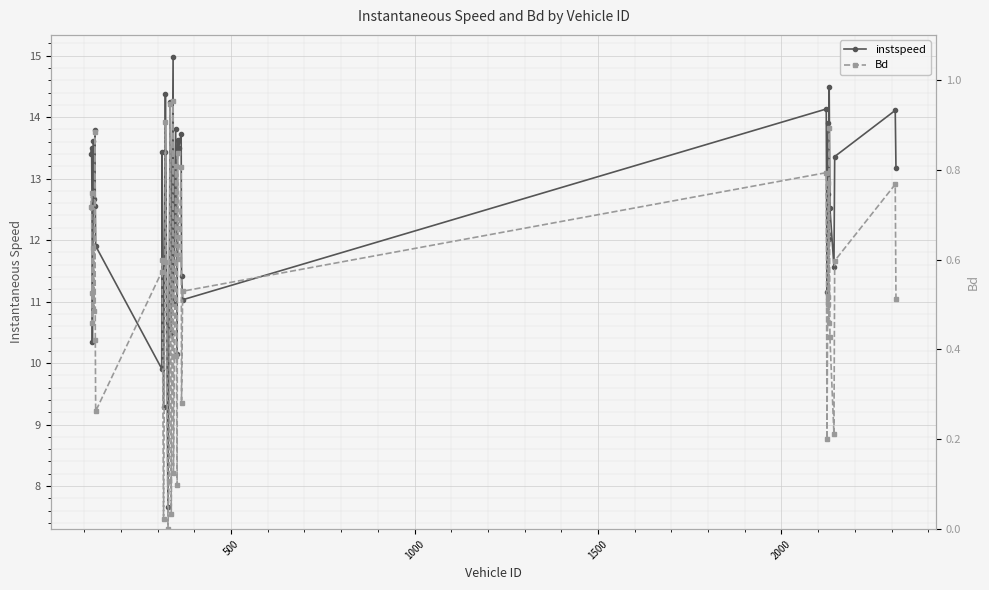

List the series in order of their peak value, highest first.

instspeed, Bd